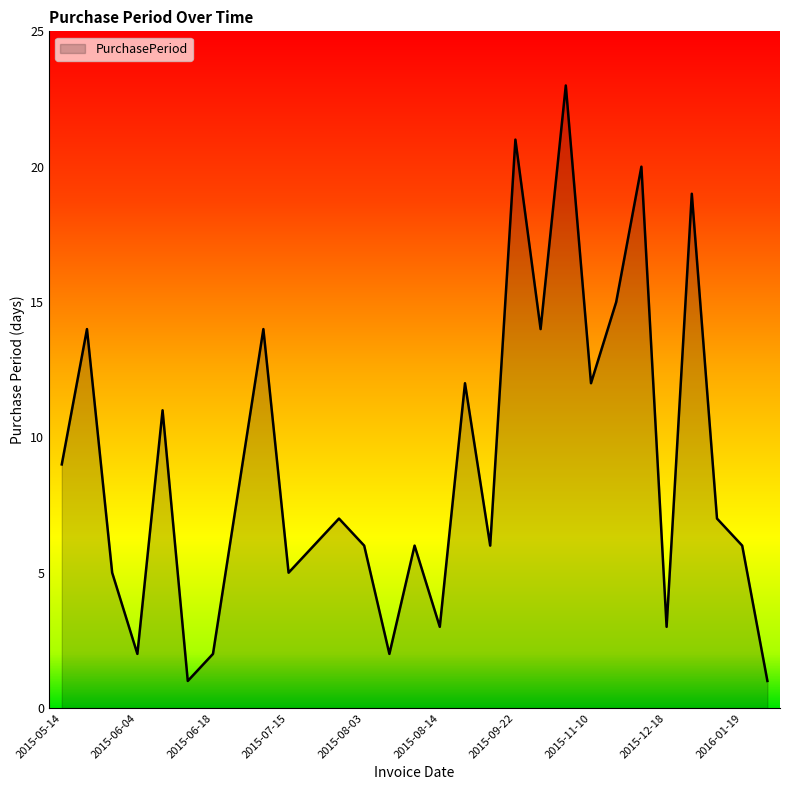

What is the greatest value displayed?

23